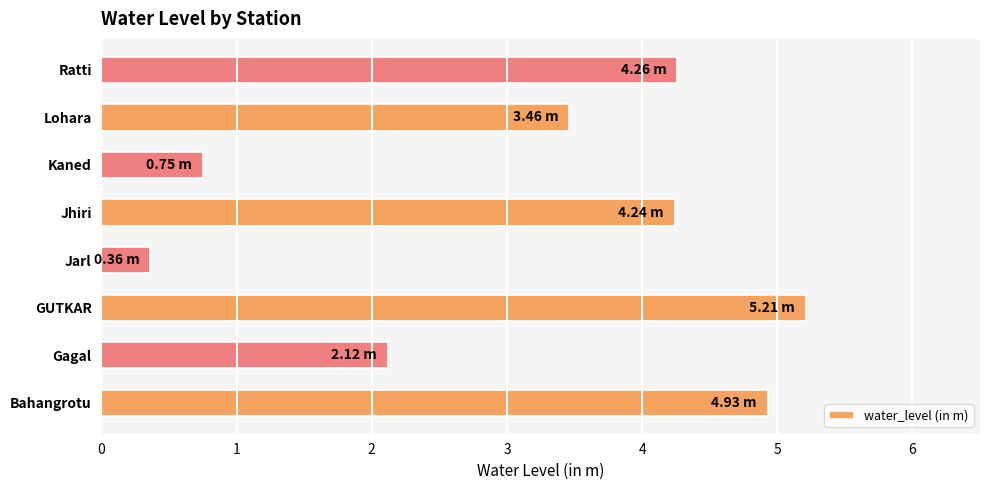

What is the average value?

3.2